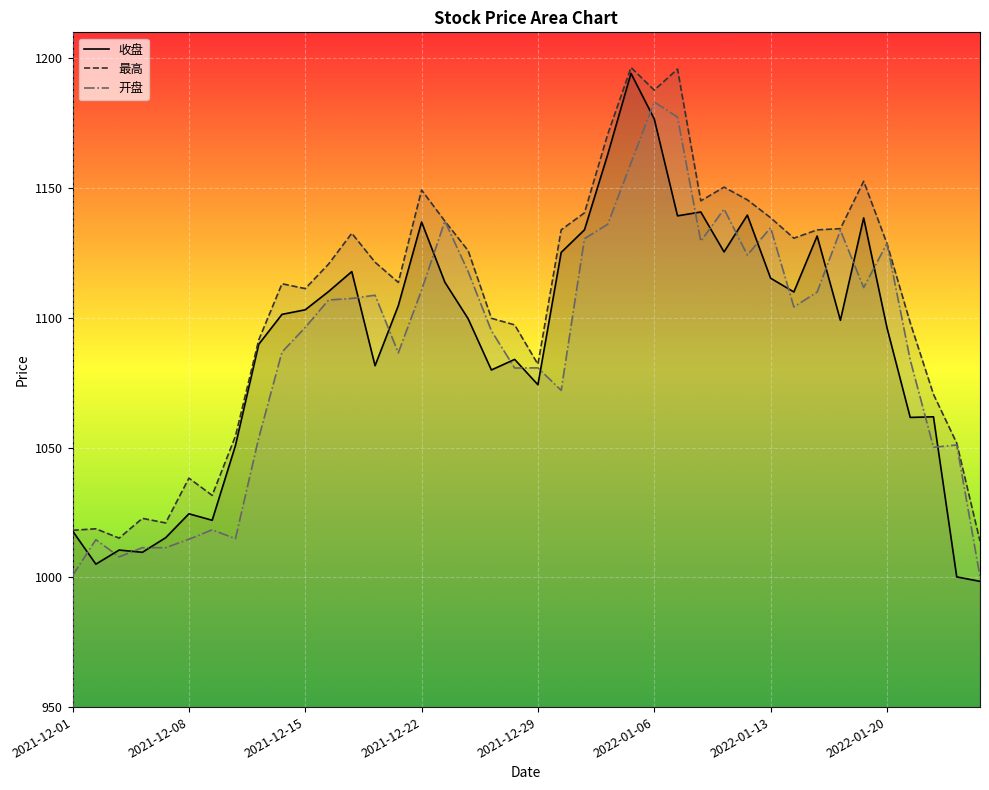

True or false: 开盘 and 收盘 intersect in this chart.

True